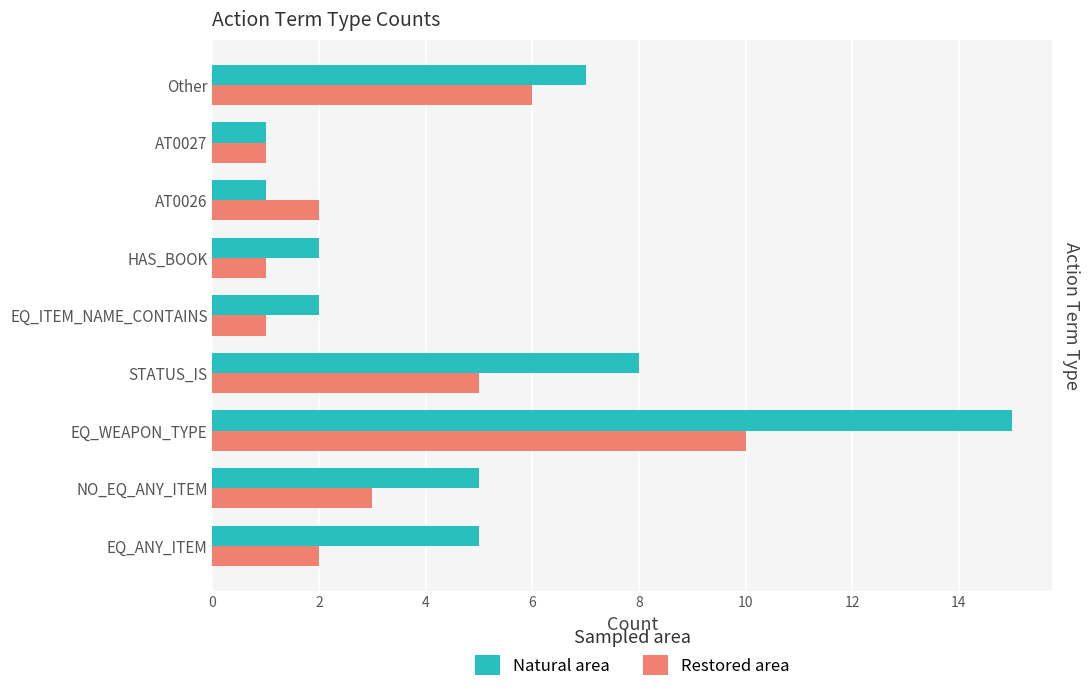

List the series in order of their overall mean, lowest first.

Restored area, Natural area